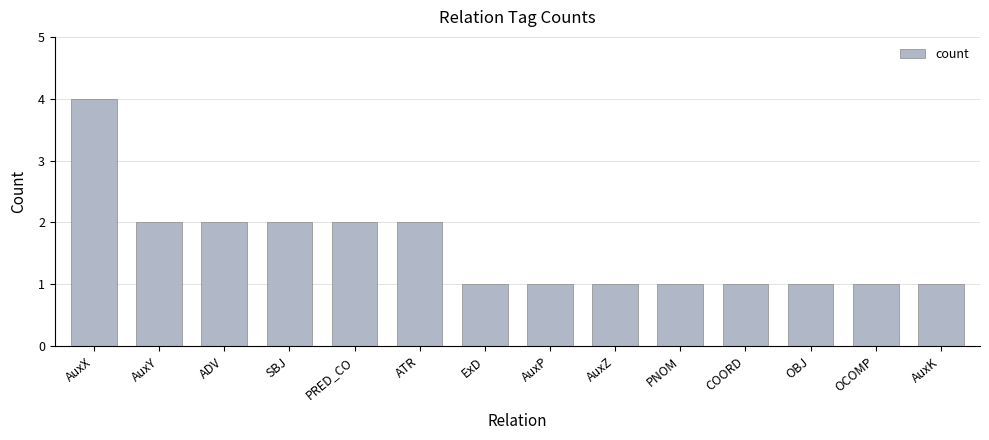

Are the bars horizontal?

No